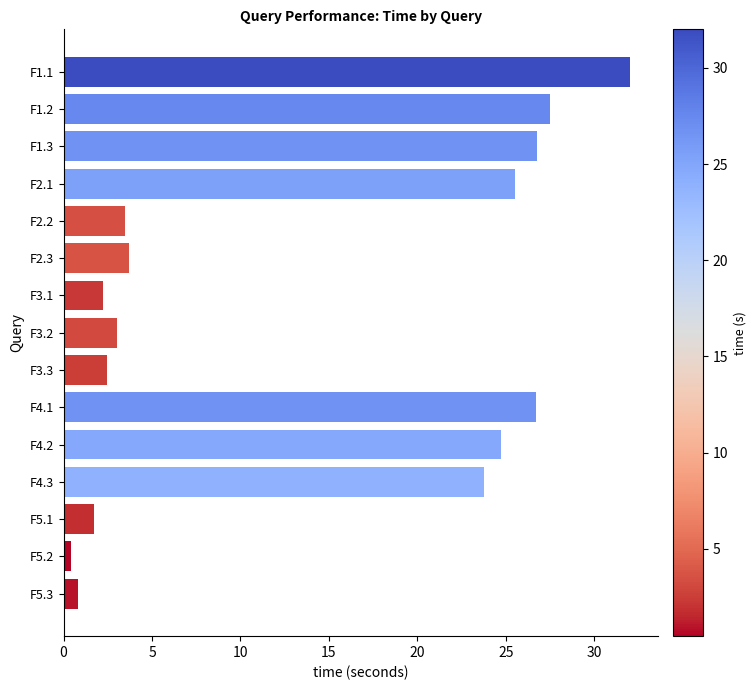

The value at F1.1 is 32.0. True or false?

True